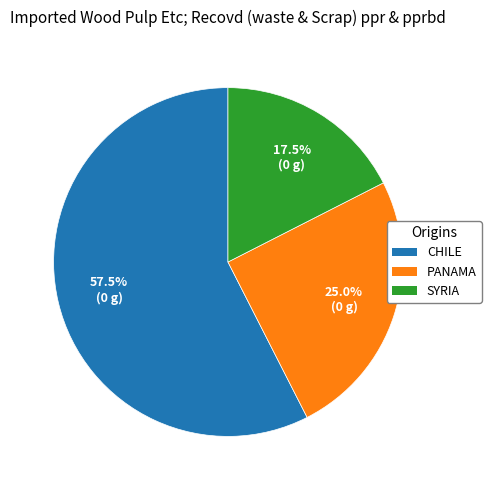

Which slice is the smallest?

SYRIA